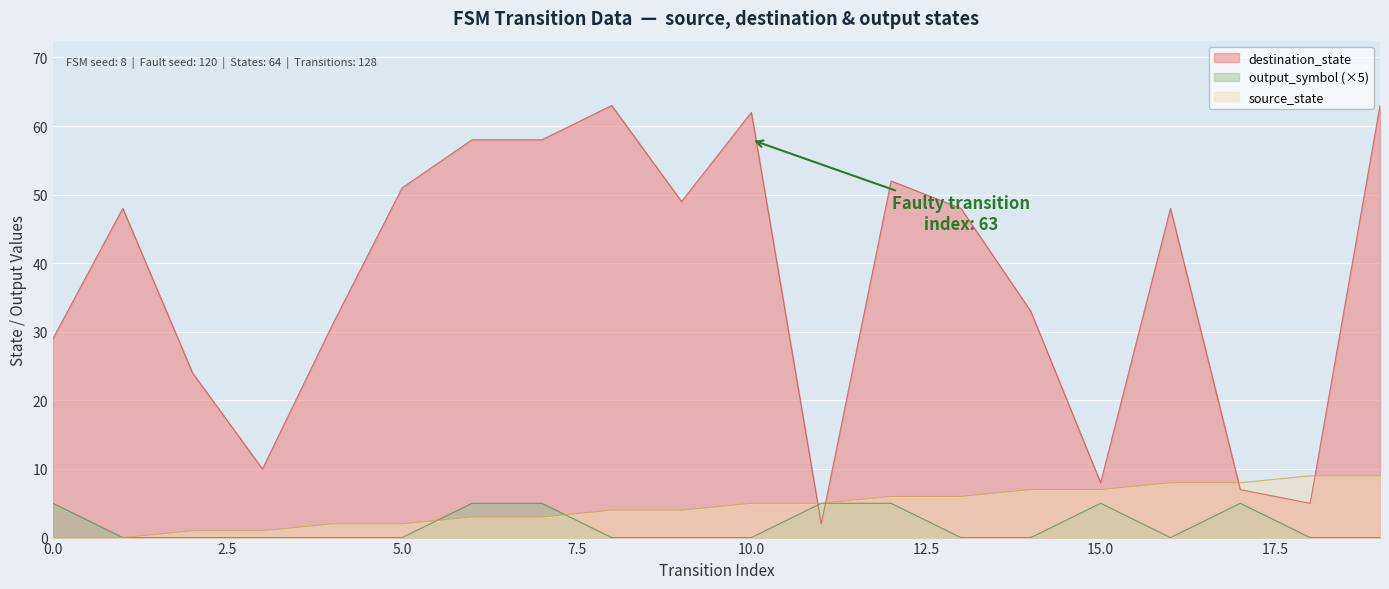

True or false: source_state has a value of 3 at 6.

True